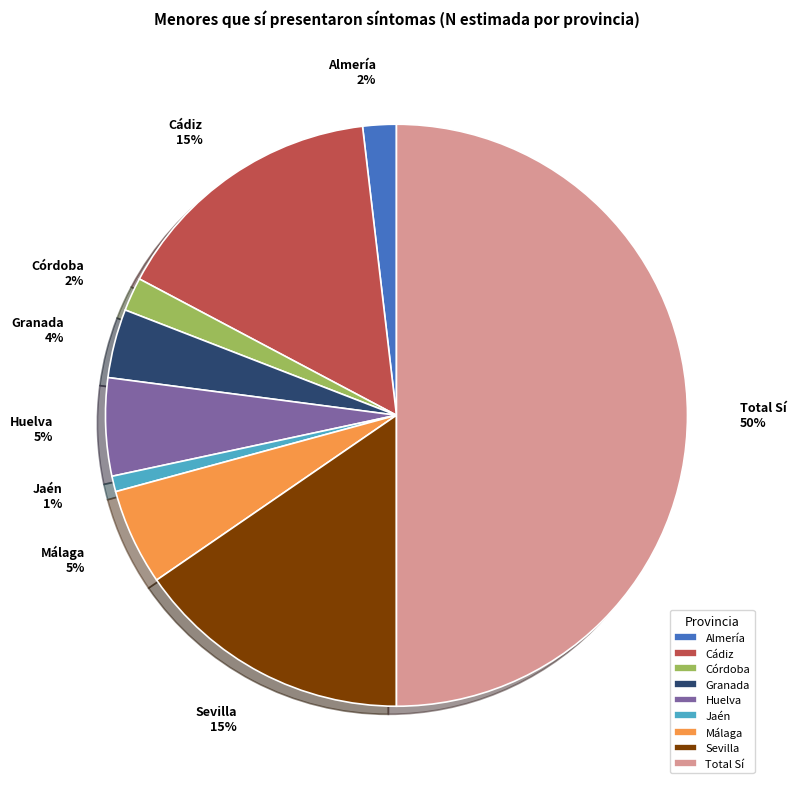

To the nearest percent, what is the difference between the Total Sí and Almería slice percentages?

48%